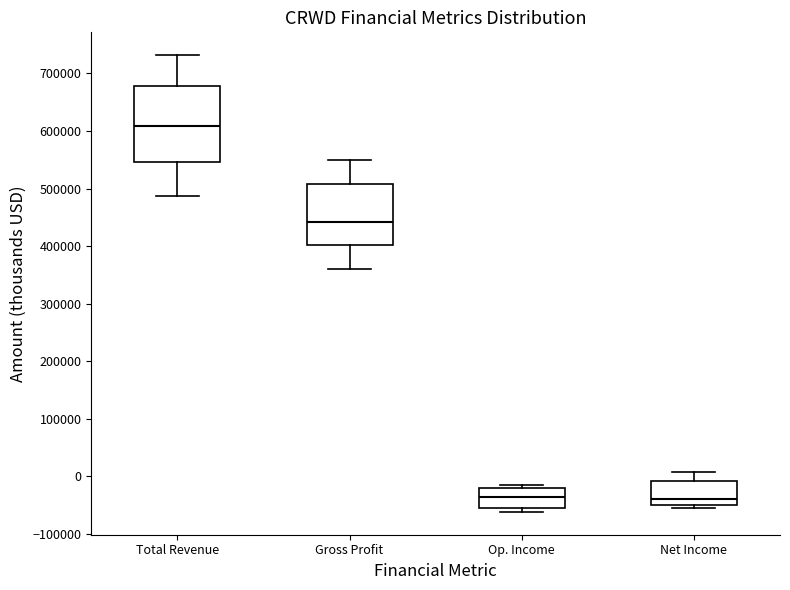

Reading left to right, transcribe this box plot: for each box, give where its median line is, the range the box spans, and where its two whiskers end, as read against the y-axis. The values are not printed on the chart, so give them approximately, as read against the axis.

Total Revenue: median 610000, box 550000 to 680000, whiskers 490000 to 730000
Gross Profit: median 440000, box 400000 to 510000, whiskers 360000 to 550000
Op. Income: median -40000, box -50000 to -20000, whiskers -60000 to -20000 (just above the box's upper edge)
Net Income: median -40000, box -50000 to -10000, whiskers -50000 (just below the box's lower edge) to 10000